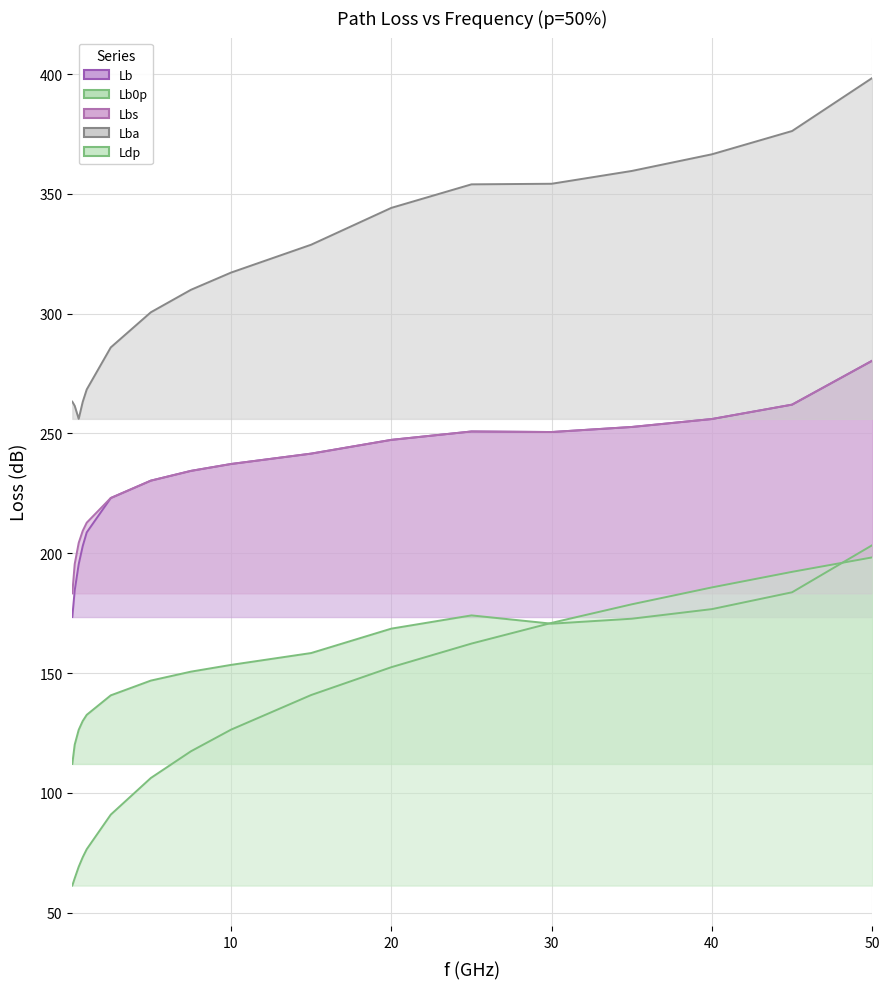

How many interior local peaks does the Lbs line series have?

1